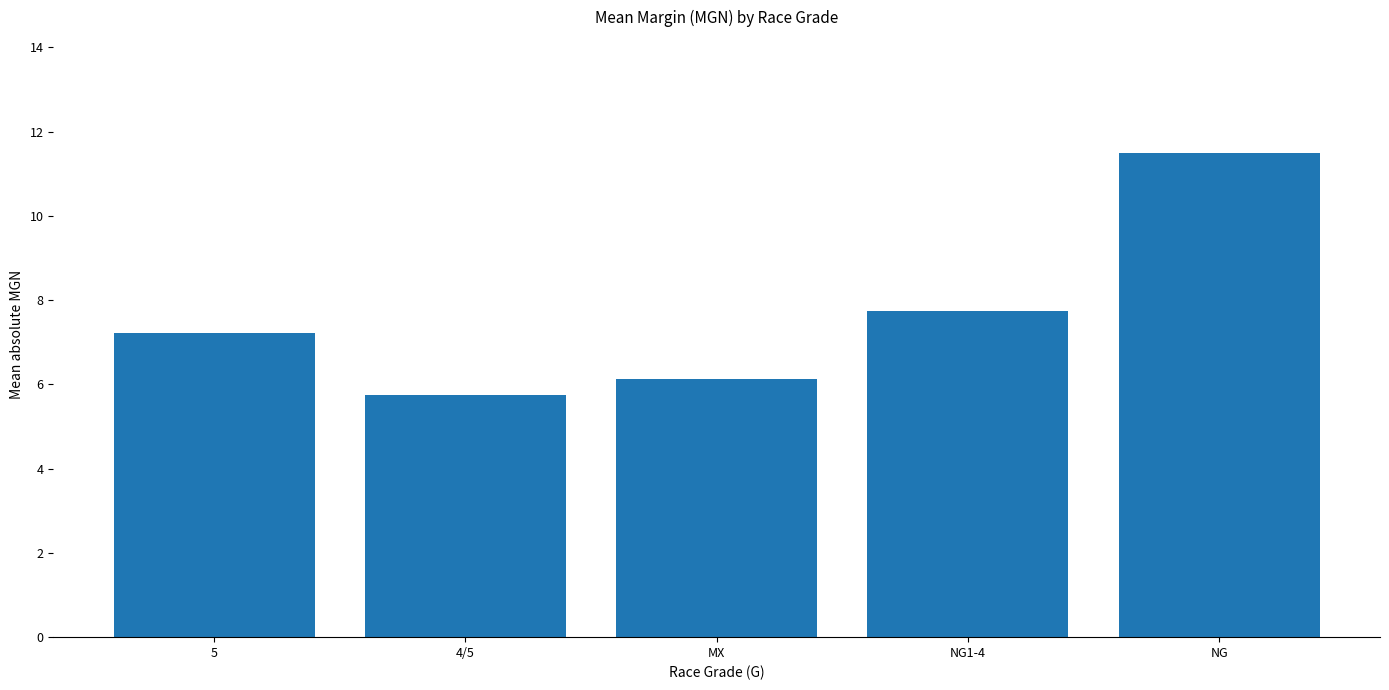

Which category has the lowest value across all series?

4/5